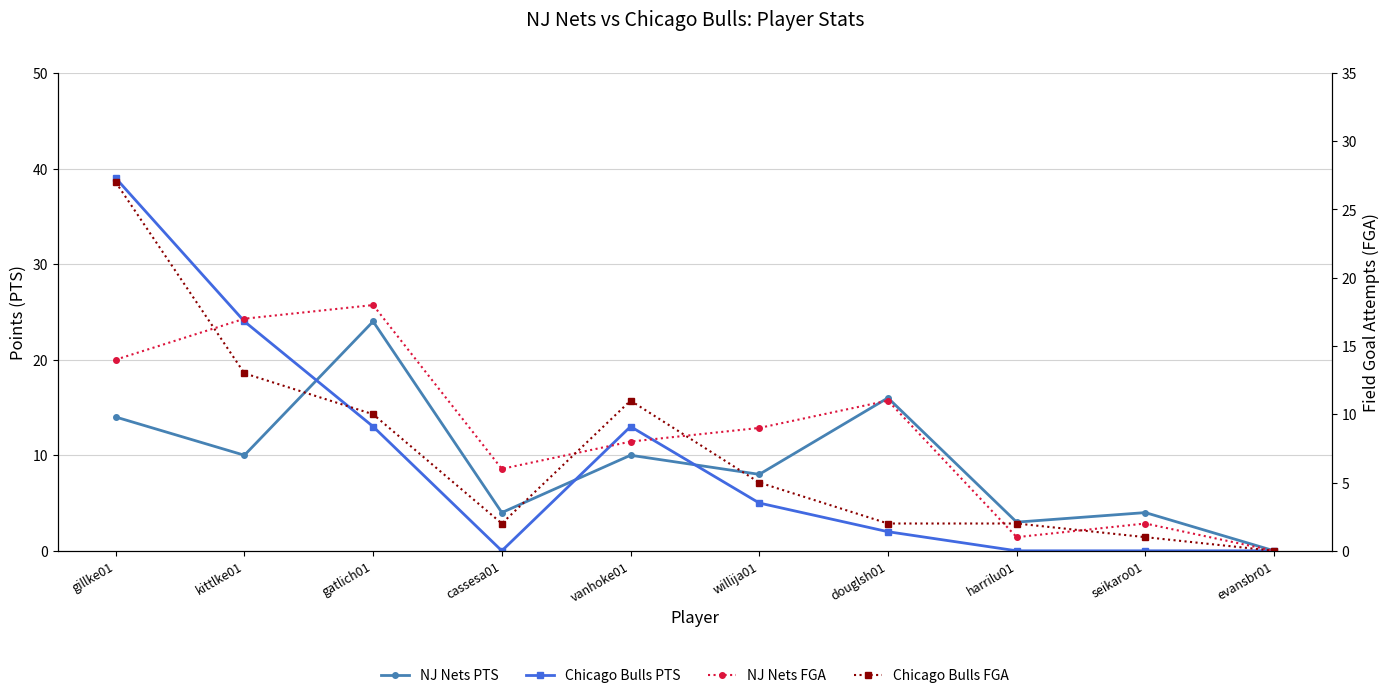

True or false: Chicago Bulls FGA has a value of 4 at douglsh01.

False